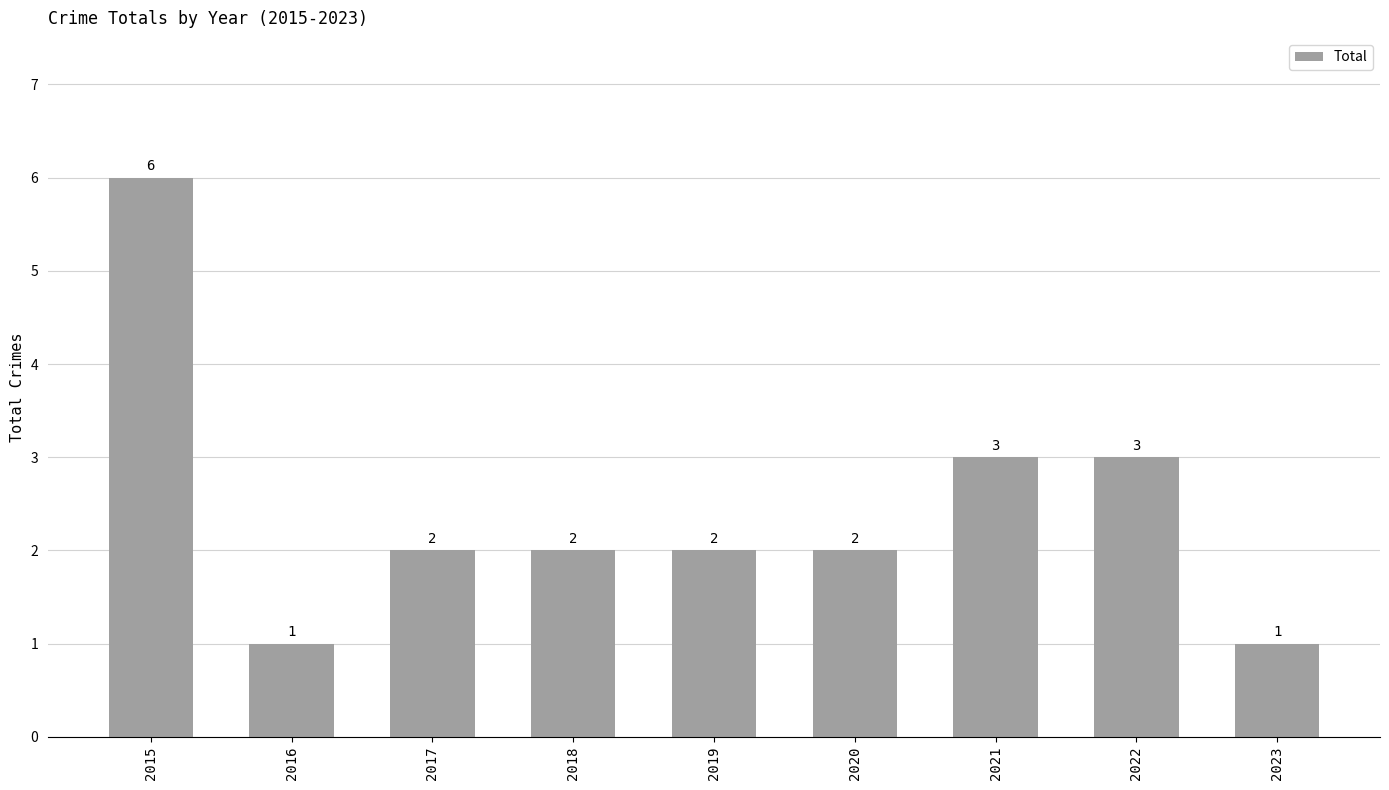

Reading left to right, transcribe all the data shown in this chart.

6	1	2	2	2	2	3	3	1